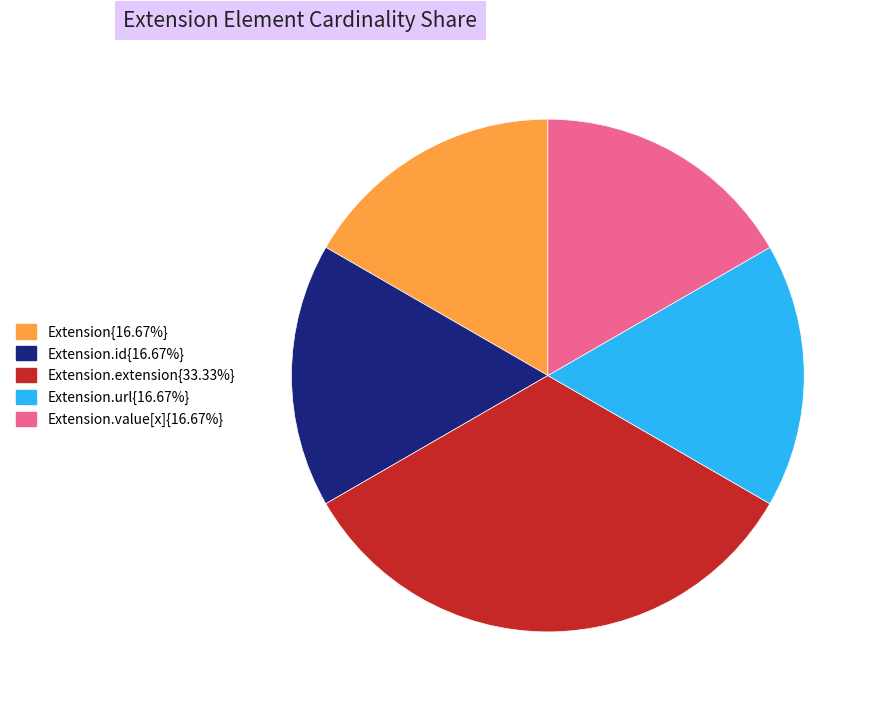

Is there a majority slice in this chart?

No